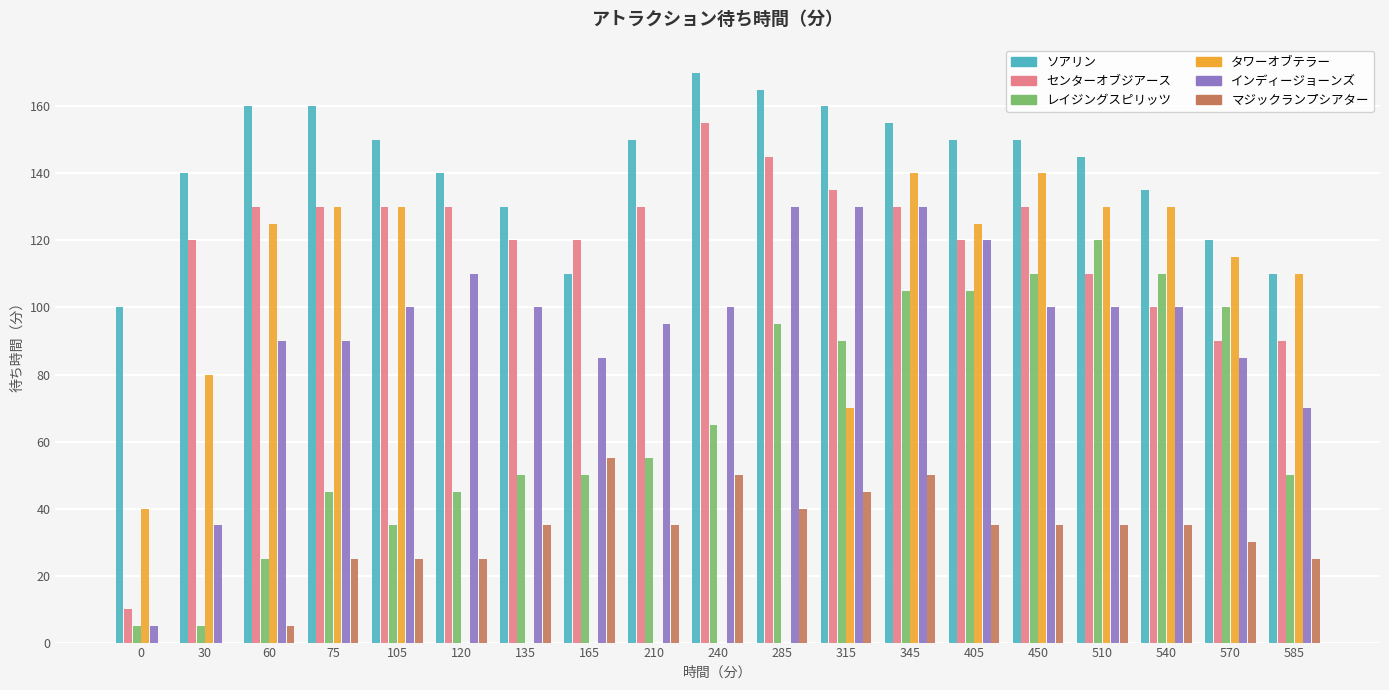

True or false: インディージョーンズ has a value of 85 at 165.

True